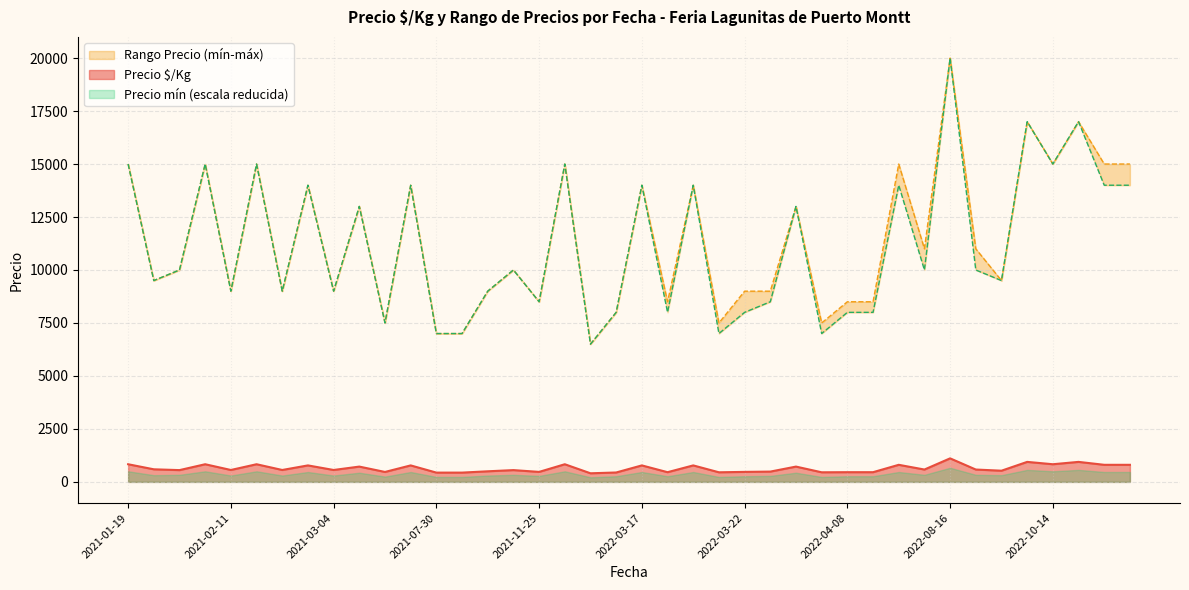

True or false: Precio máximo and Precio $/Kg intersect in this chart.

False